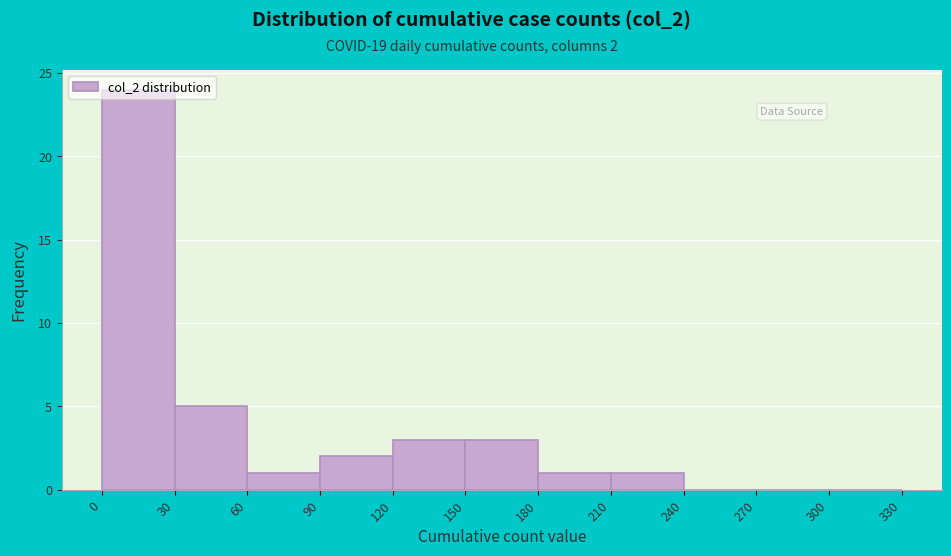

Over which range of the x-axis is the bar tallest?

0 to 30